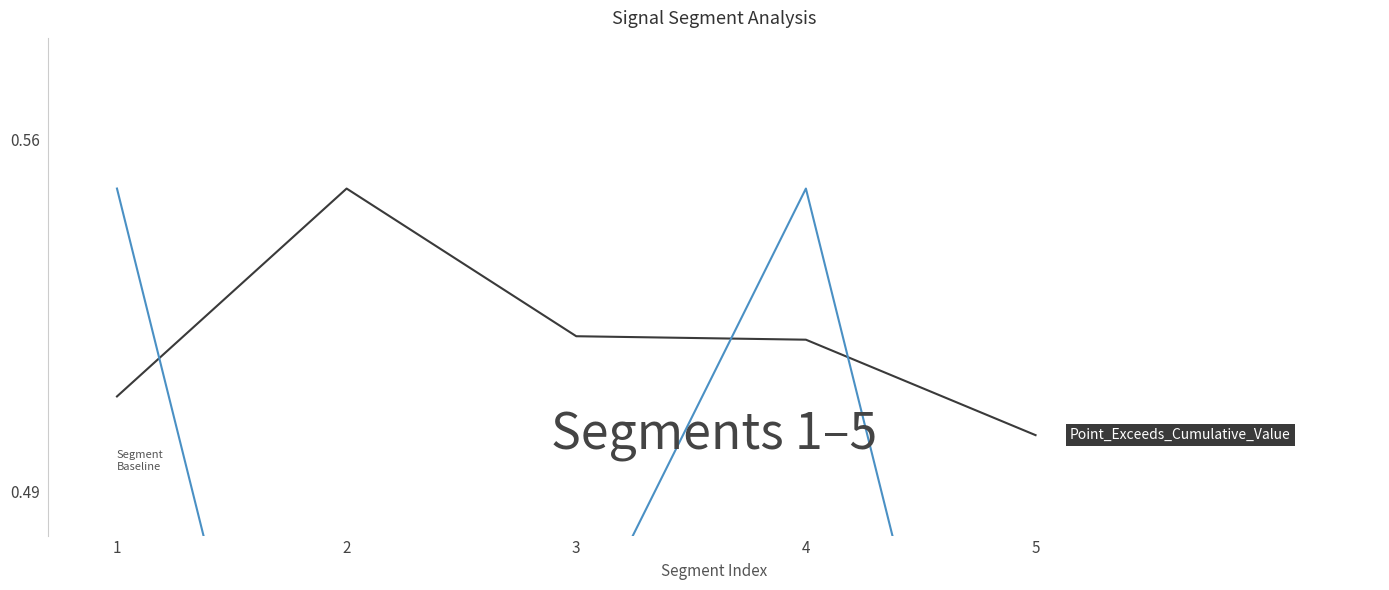

In Pulse_Width, how many points are lower than both neighbors (excluding endpoints)?

1